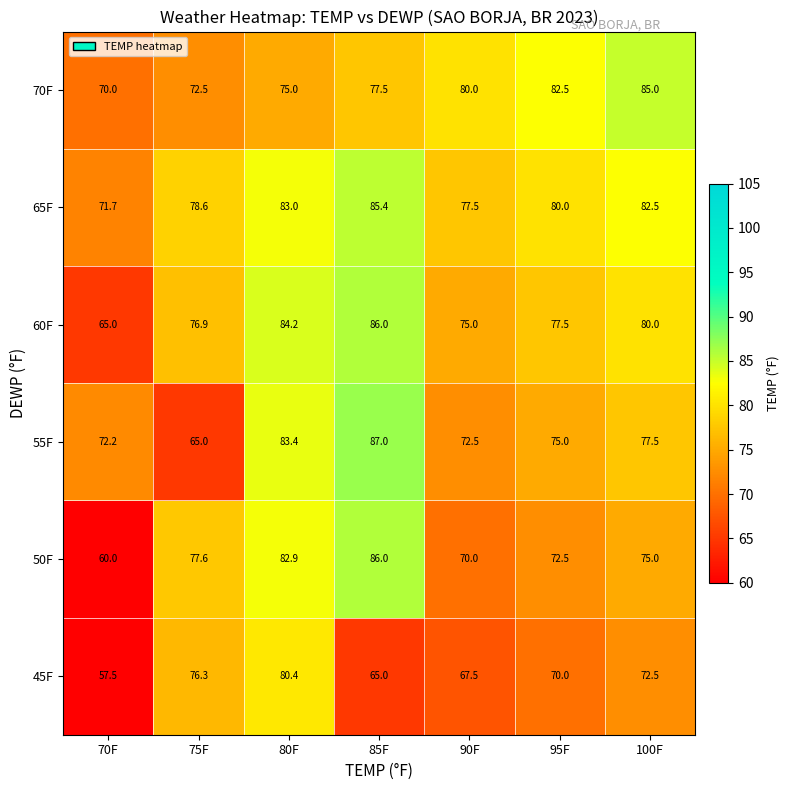

What is the difference between the second highest and second lowest values in the 45F series?

11.3